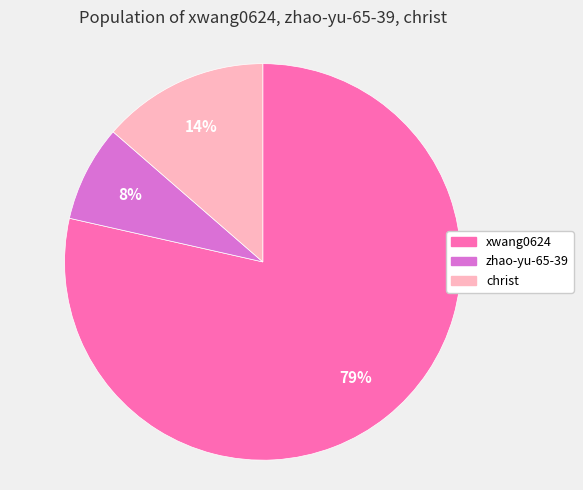

To the nearest percent, what portion does christ represent?

14%